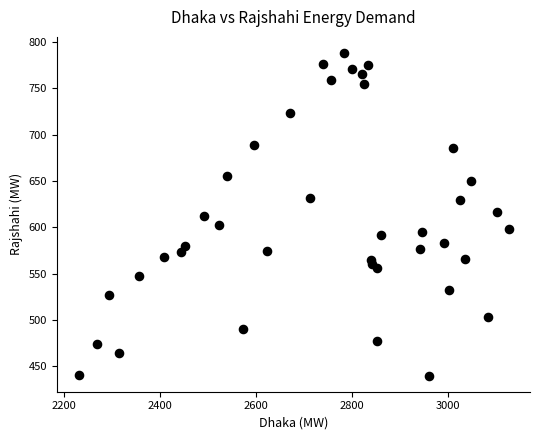

What is the range of X values (max minus min)?

896